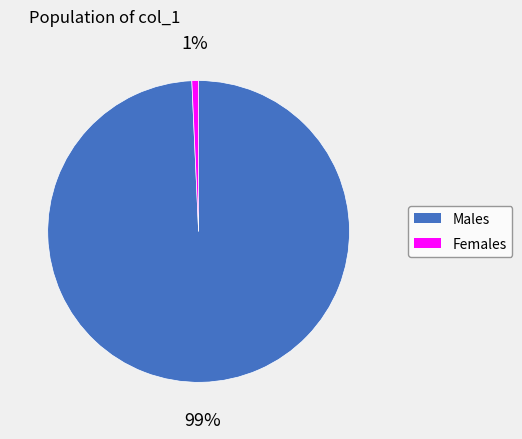

Does any single category account for the majority?

Yes